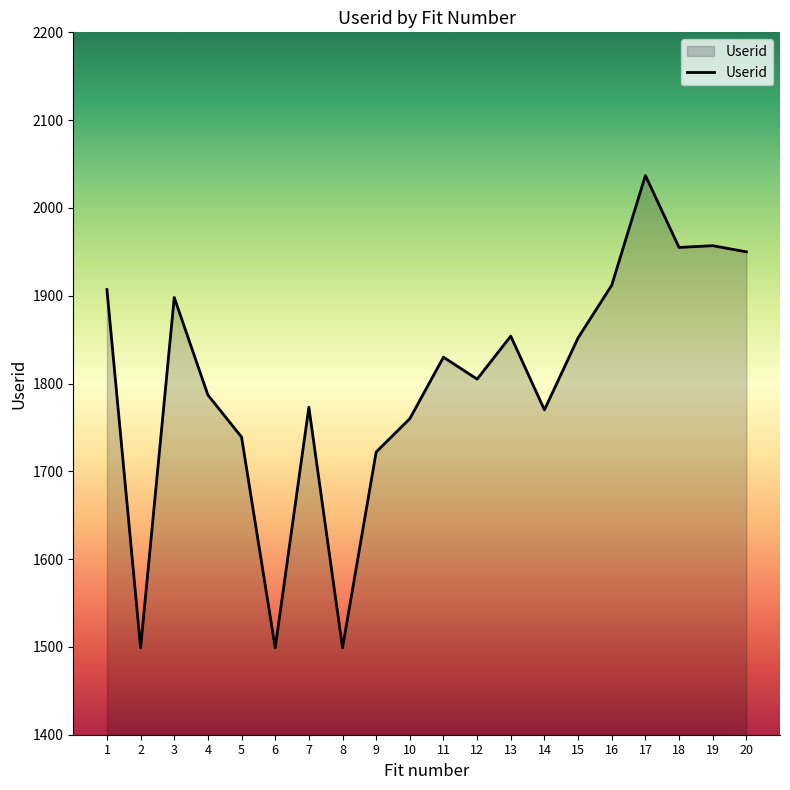

The value at 20 is 1950. True or false?

True